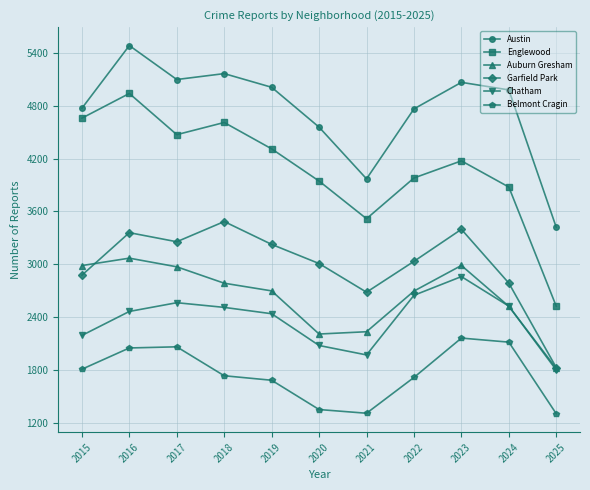

Count the number of data series in this chart.

6